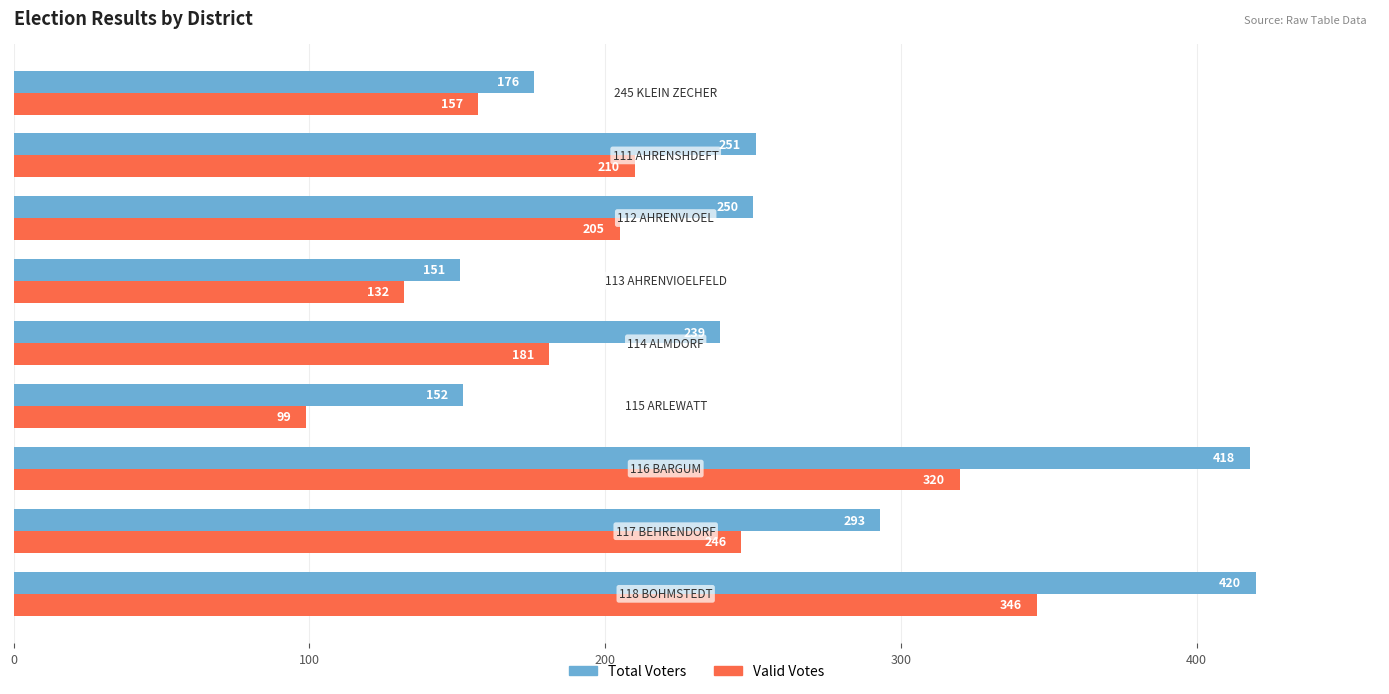

Rank the series by their average value, from lowest to highest.

Valid Votes, Total Voters